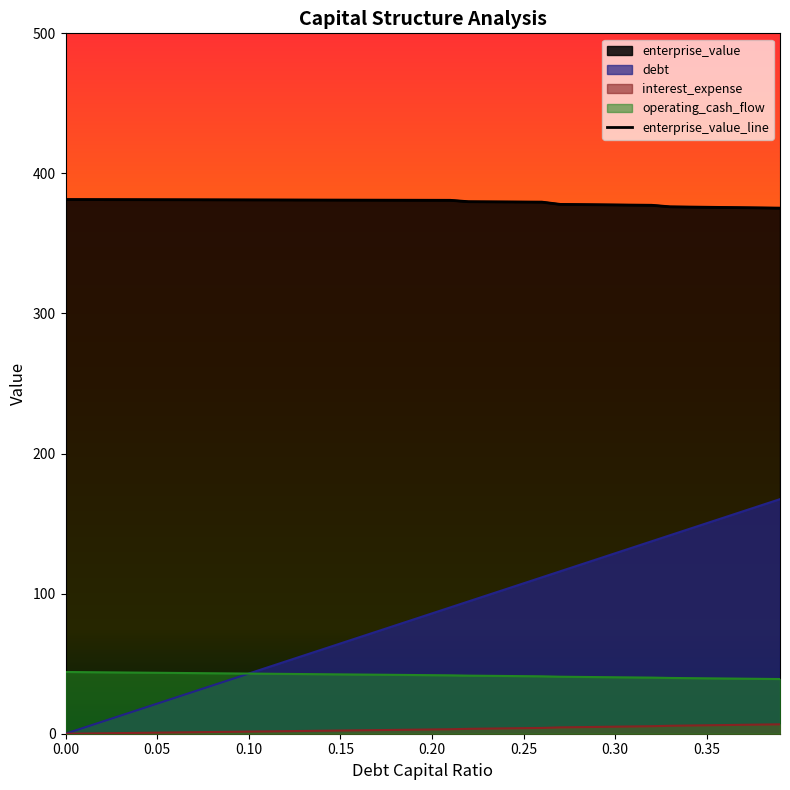

Reading left to right, extract all data points from this chart.

381.3	381.3	381.3	381.3	381.2	381.2	381.2	381.2	381.1	381.1	381.1	381.1	381.0	381.0	381.0	381.0	380.9	380.9	380.9	380.9	380.8	380.8	379.8	379.7	379.7	379.6	379.5	377.9	377.8	377.6	377.5	377.4	377.3	376.2	376.0	375.8	375.7	375.5	375.4	375.2